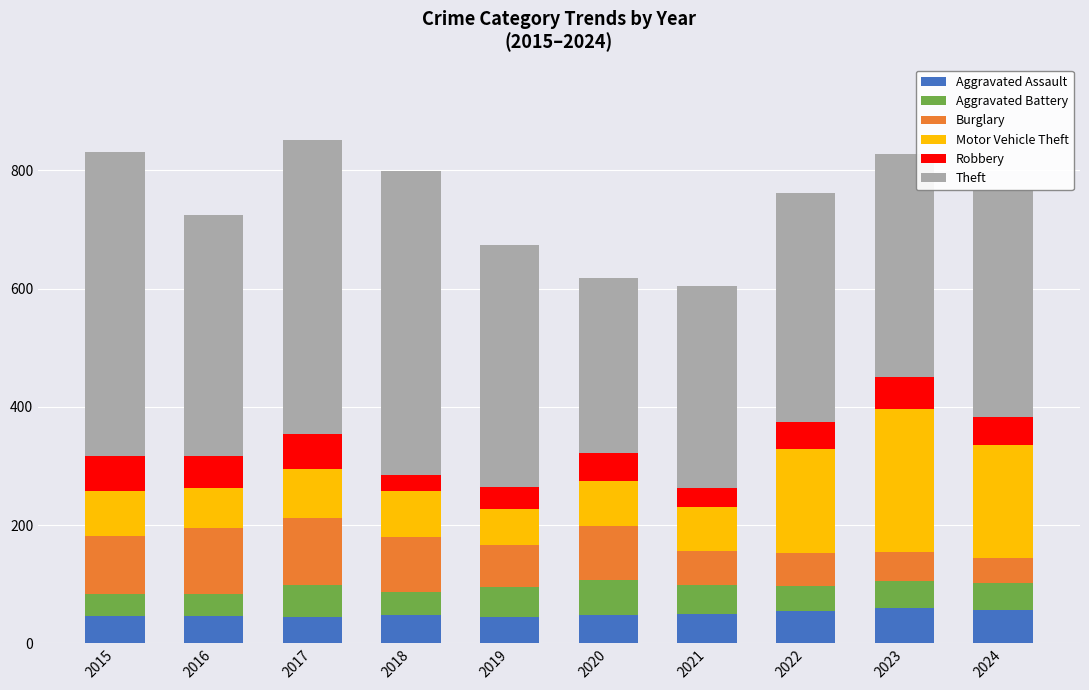

What is the total value across all series at 2022?

762